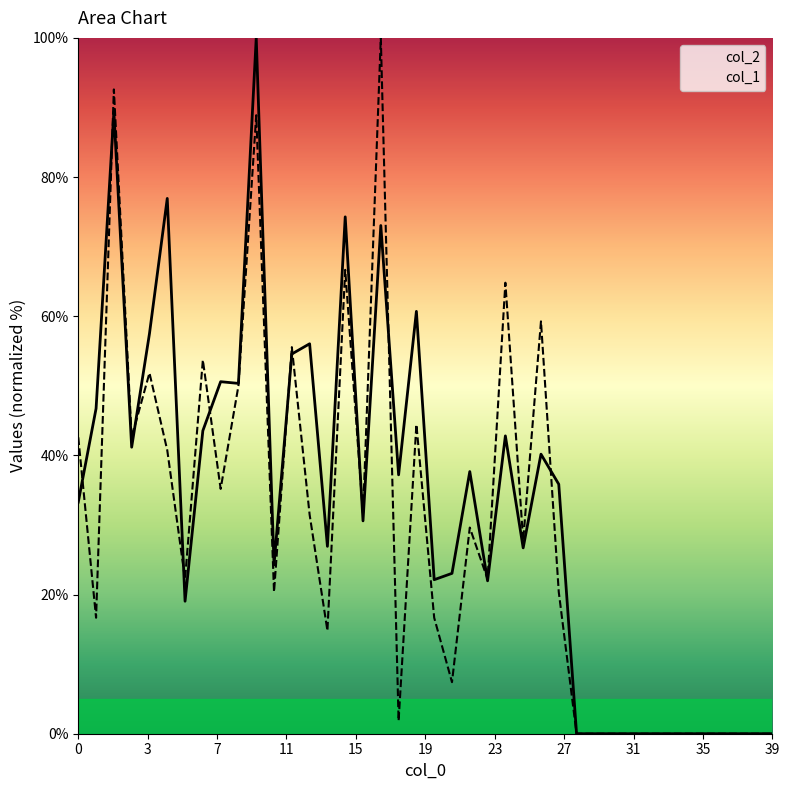

Rank the series at 0 from lowest to highest value.

col_2, col_1